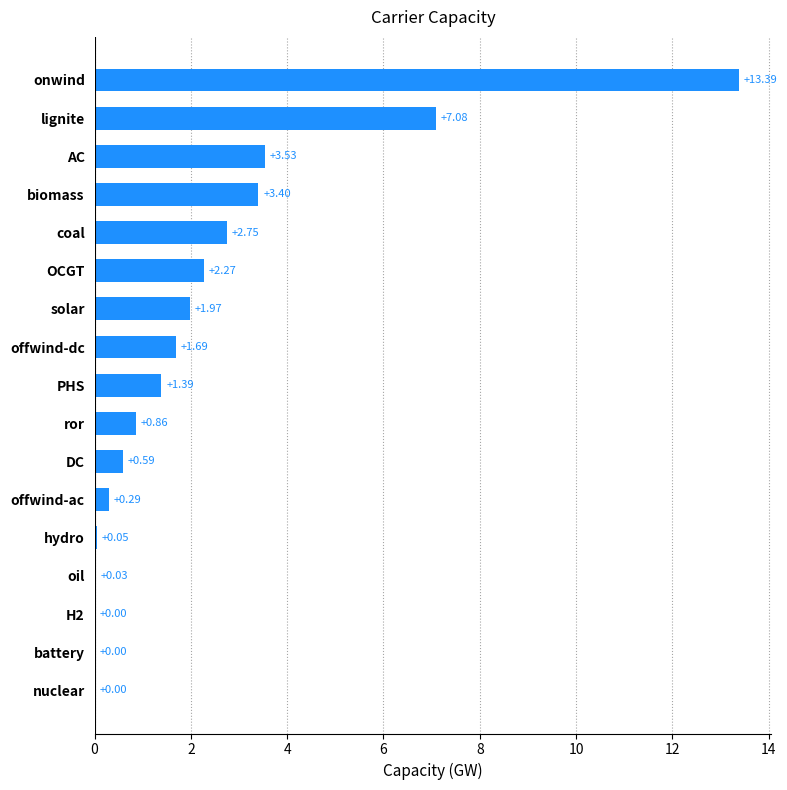

What is the change in value from nuclear to offwind-ac?

+0.3